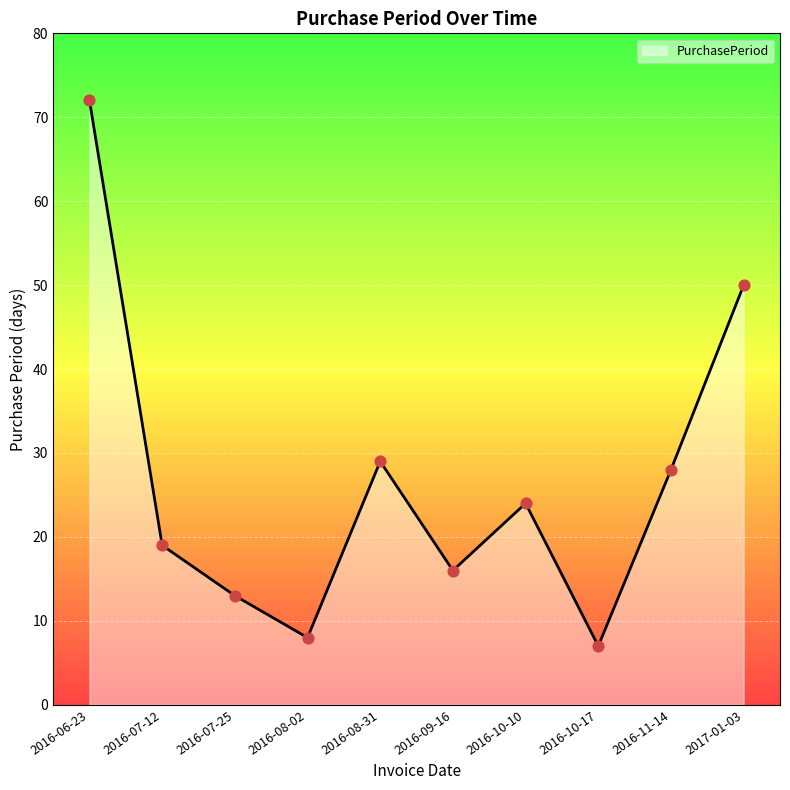

Between 2016-09-16 and 2016-11-14, which is larger?

2016-11-14